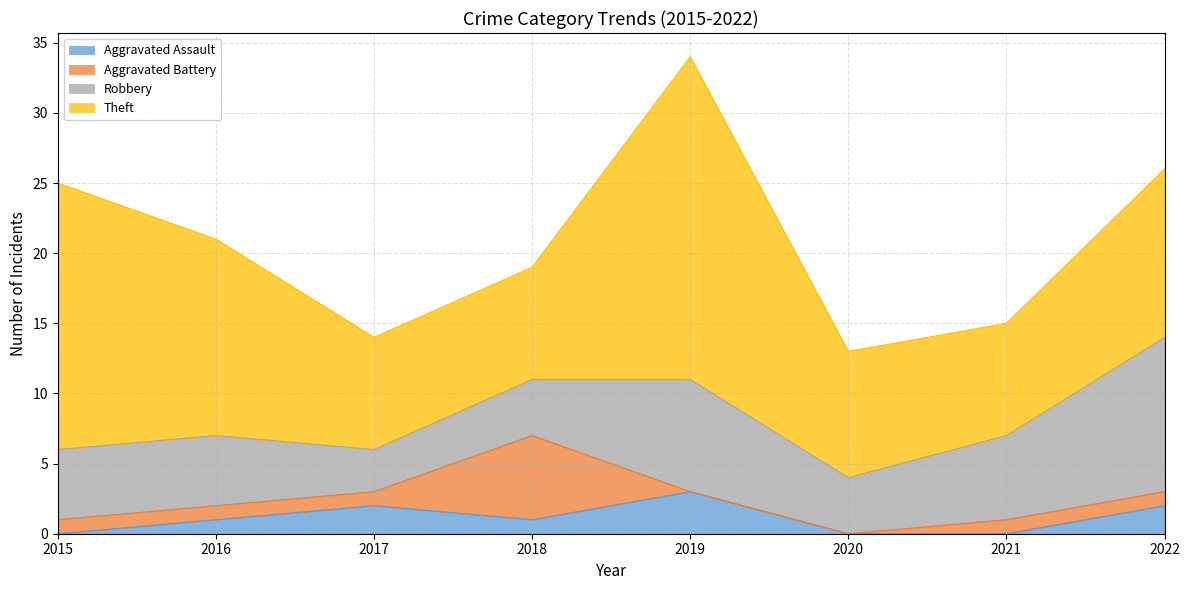

Which series has the largest total across all categories?

Theft